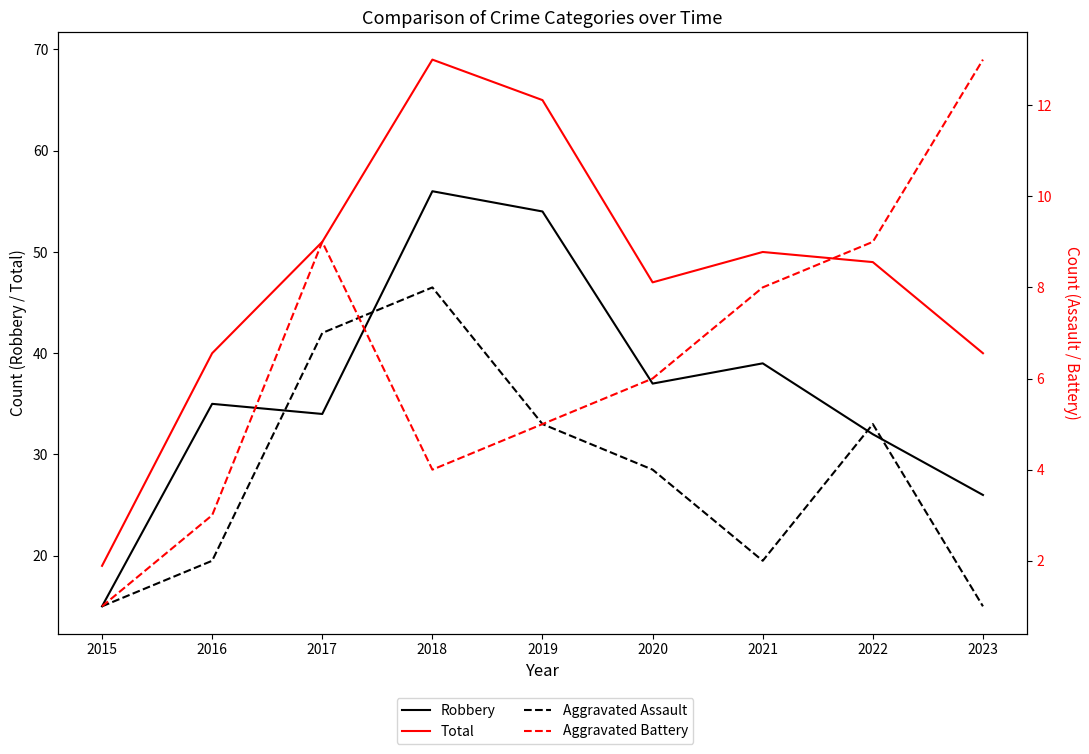

The value of Aggravated Battery at 2016 is 3. True or false?

True